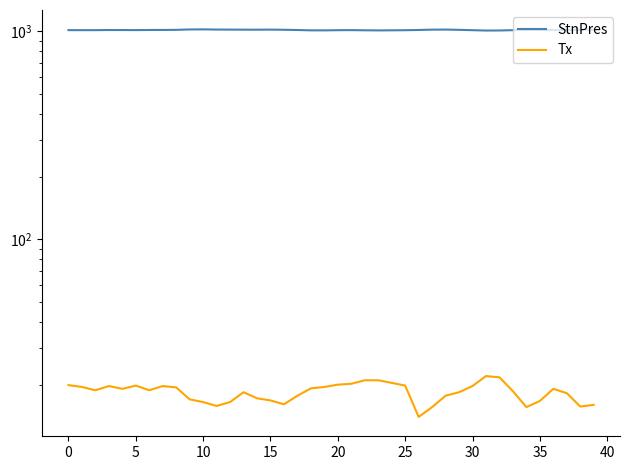

At which label does StnPres reach its minimum?

31